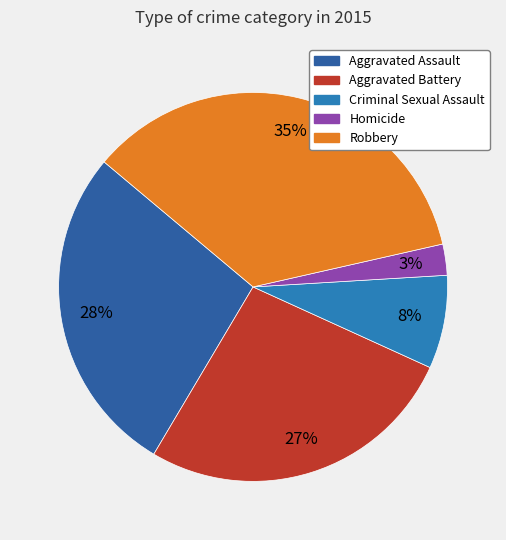

Rank the categories by value from lowest to highest.

Homicide, Criminal Sexual Assault, Aggravated Battery, Aggravated Assault, Robbery